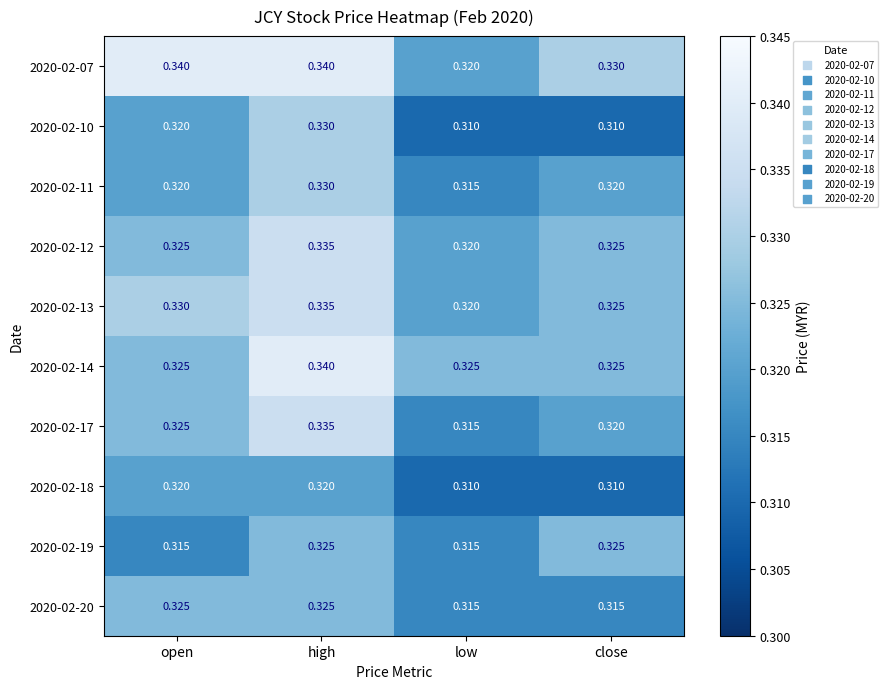

Where is 2020-02-13 nearest to the value 0?

low